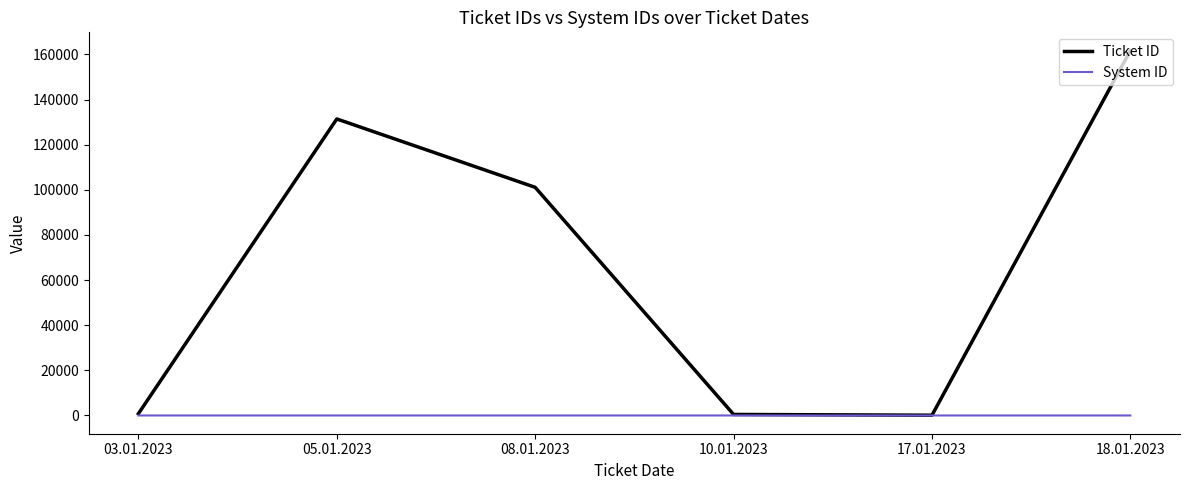

At which category is the sum across all series the highest?

18.01.2023